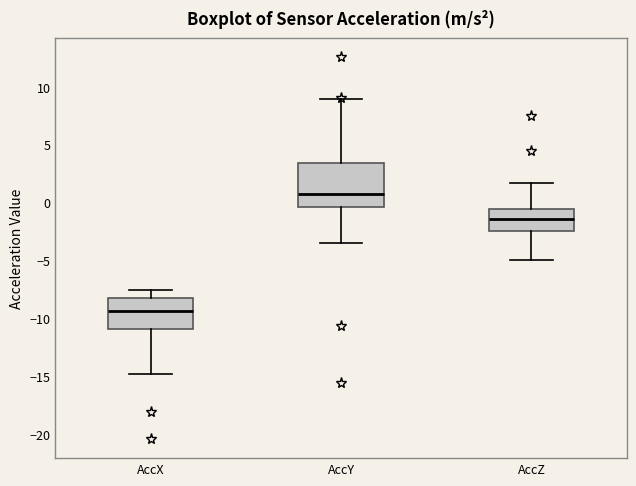

Reading left to right, read every box against the y-axis: the position of its median line, the range the box covers, and the ends of its whiskers. The values are not printed on the chart, so give them approximately, as read against the axis.

AccX: median -9.5, box -11.0 to -8.0, whiskers -15.0 to -7.5
AccY: median 0.5, box -0.5 to 3.5, whiskers -3.5 to 9.0
AccZ: median -1.5, box -2.5 to -0.5, whiskers -5.0 to 1.5